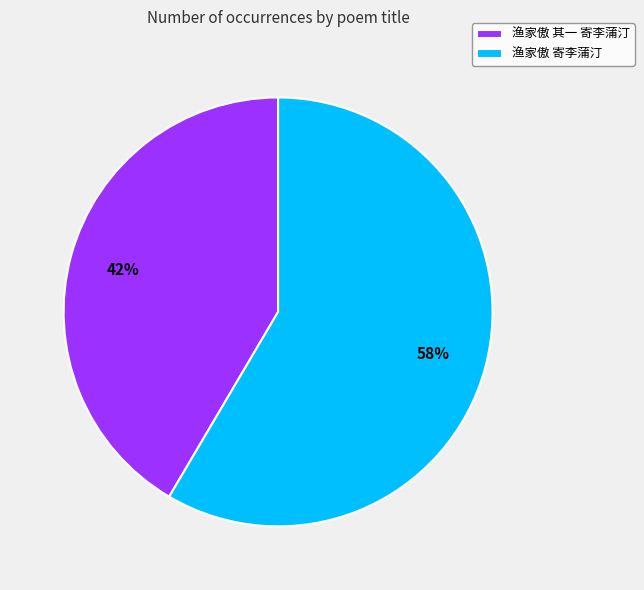

To the nearest percent, what percentage of the pie is 渔家傲 寄李蒲汀?

58%